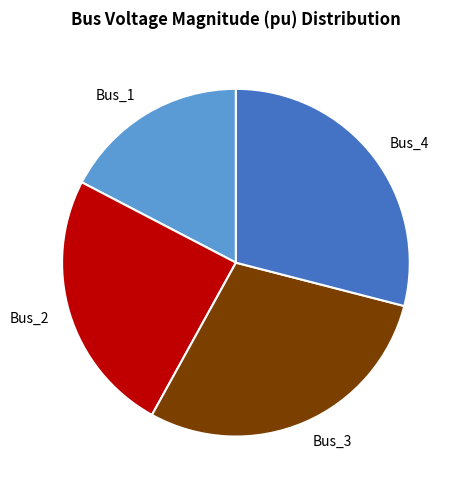

Does Bus_2 represent more than half of the total?

No